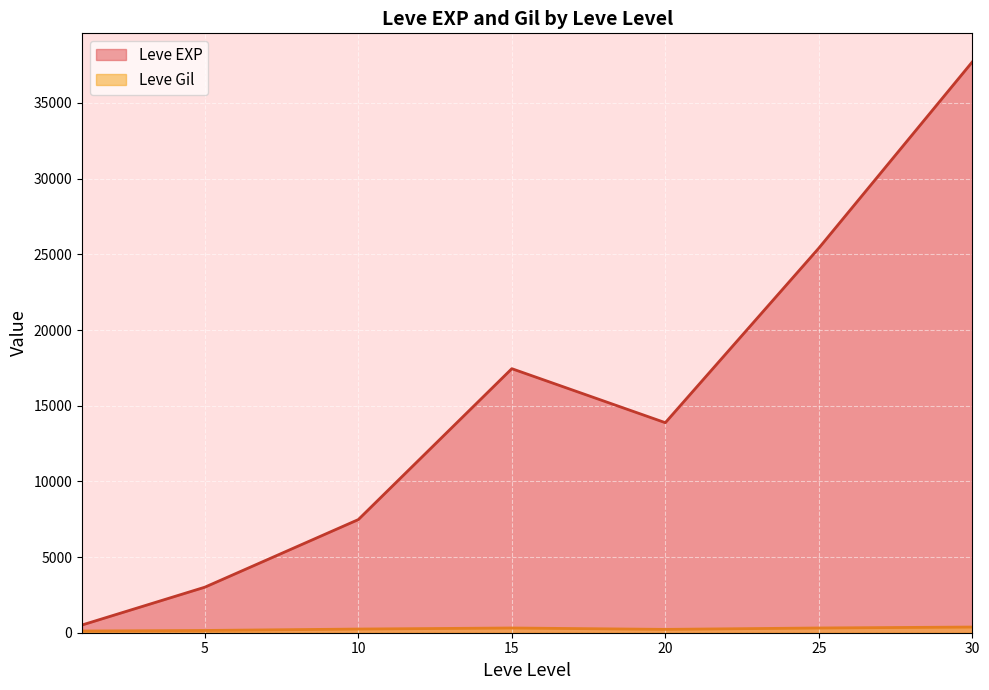

At which category does the chart reach its peak across all series?

30